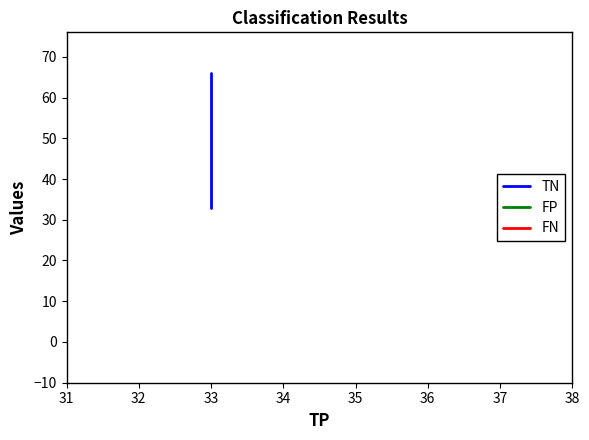

The FP series shows 0 at 33. True or false?

True